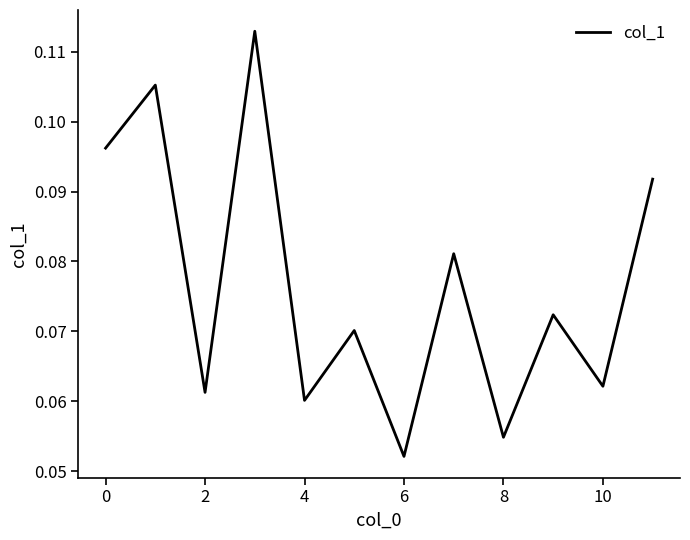

At which category does the chart reach its minimum across all series?

6